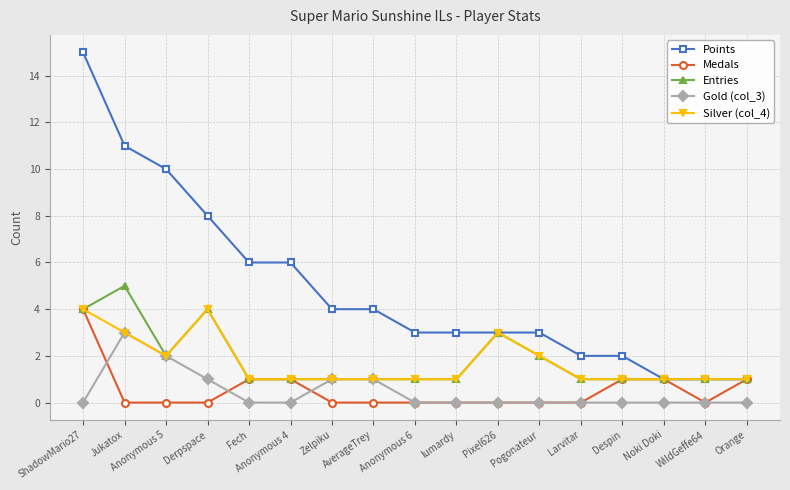

What is the difference between the Entries values at Orange and Anonymous 5?

1